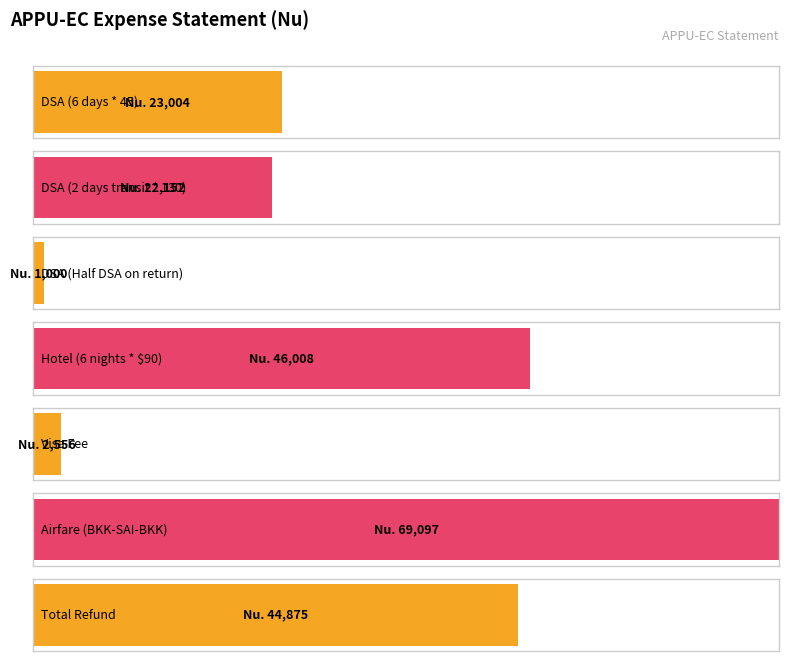

What position from the left is Airfare (BKK-SAI-BKK)?

6